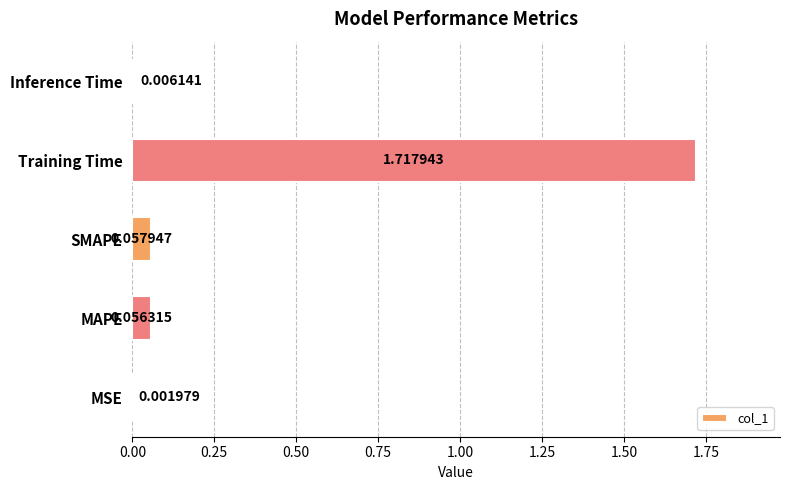

Which label corresponds to the largest value in the chart?

Training Time